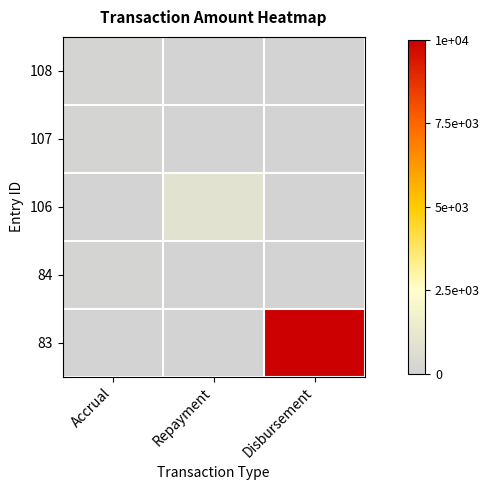

Count the number of data series in this chart.

5